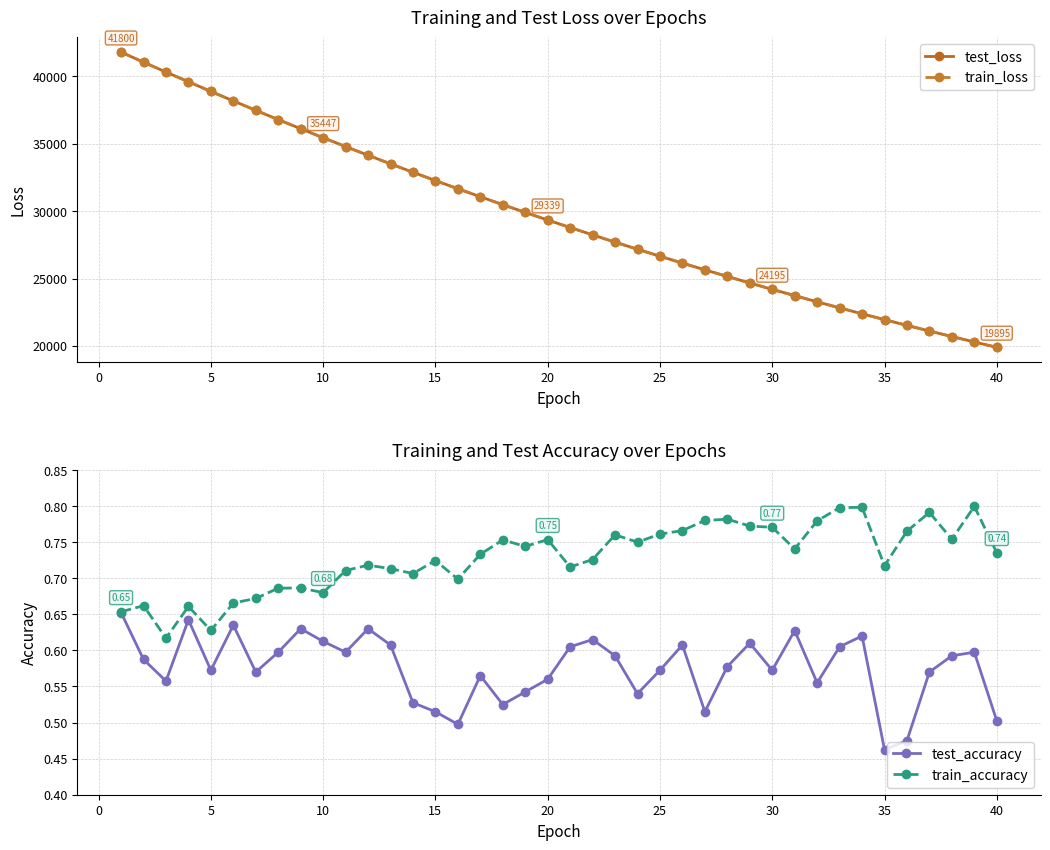

True or false: train_accuracy has more than 2 points higher than both neighbors.

True